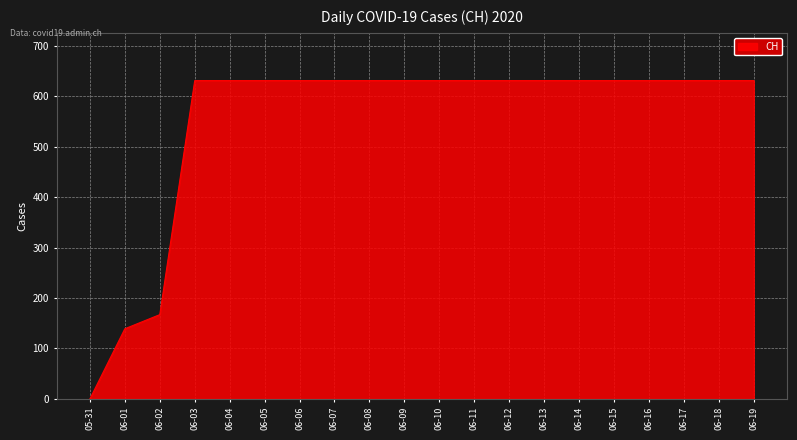

At which category does the chart reach its minimum across all series?

05-31